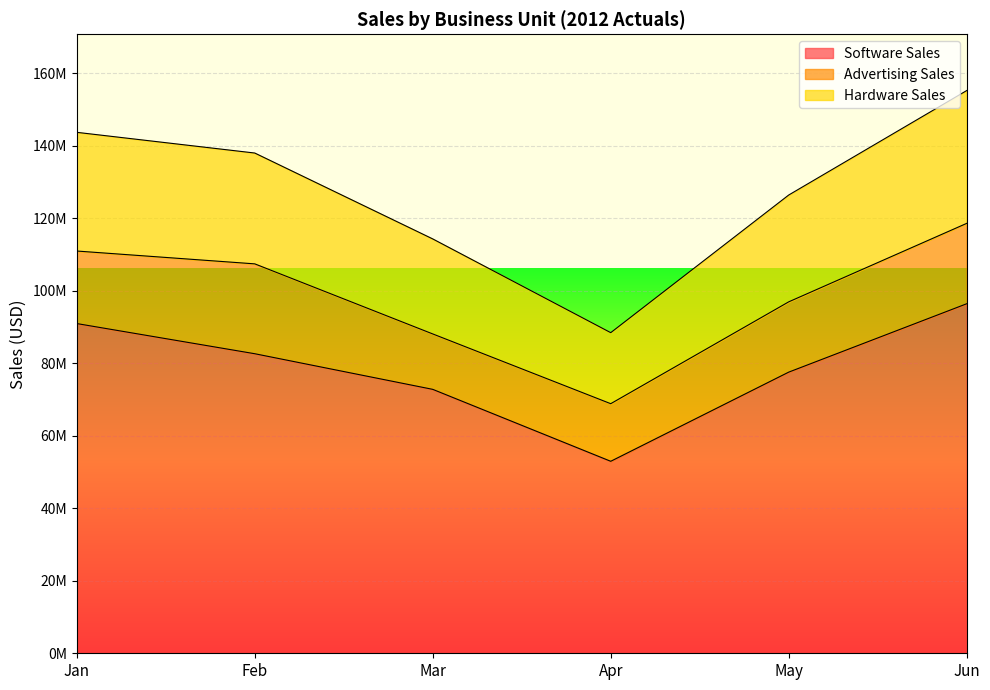

Does the chart display data point markers on the line(s)?

No